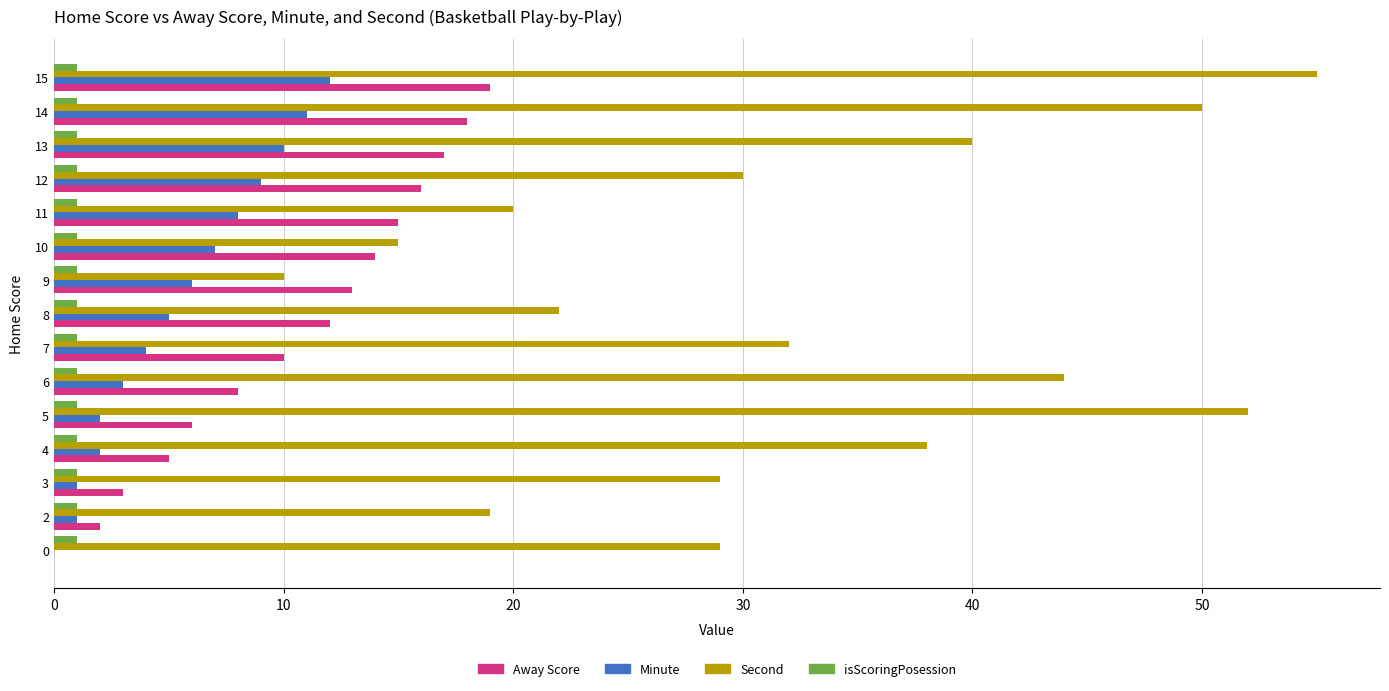

Which series has the largest total across all categories?

Second